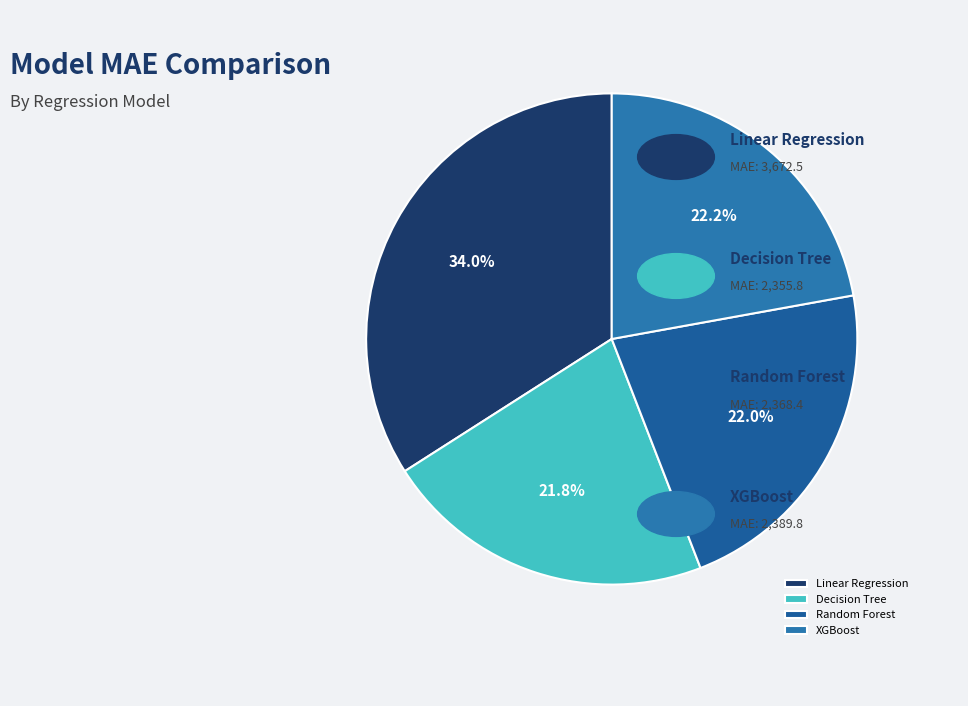

Which category has the biggest portion of the pie?

Linear Regression